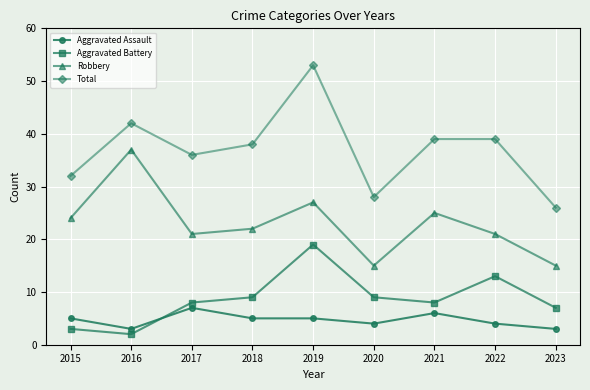

True or false: Aggravated Battery and Total cross at least once.

False